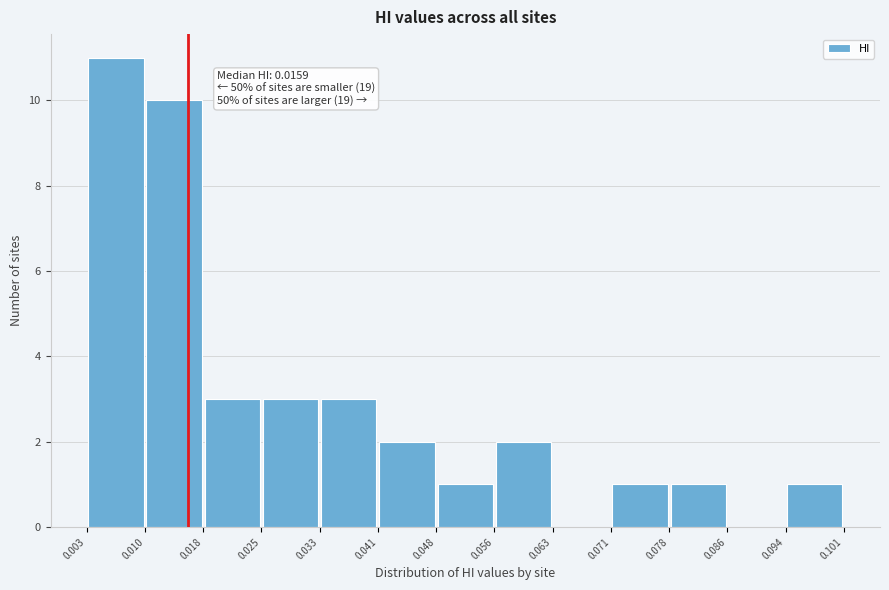

Over which range of the x-axis is the bar tallest?

0.003 to 0.010